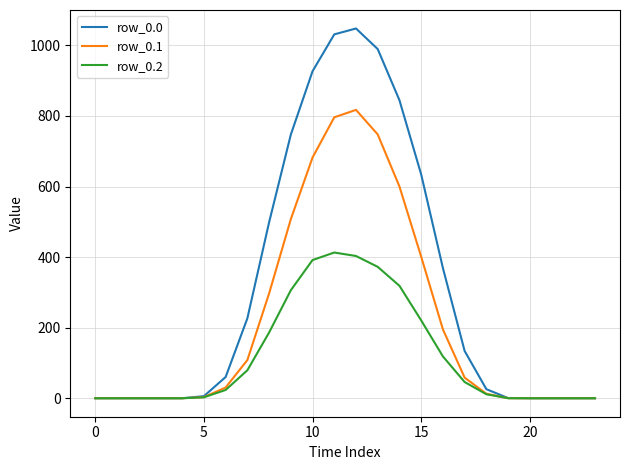

How many categories are shown in the chart?

24